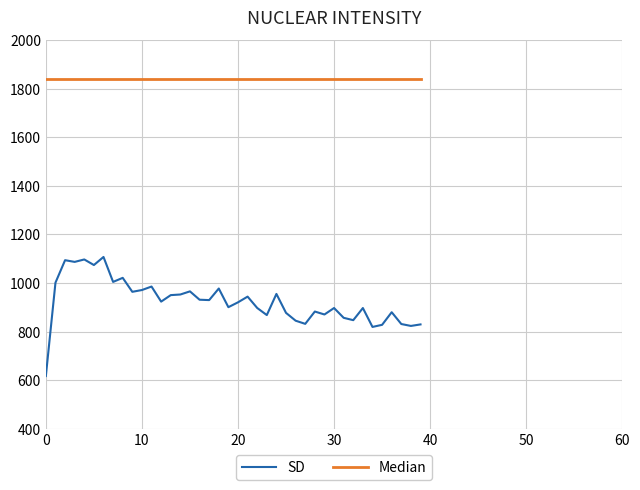

List the series in order of their peak value, highest first.

Median, SD